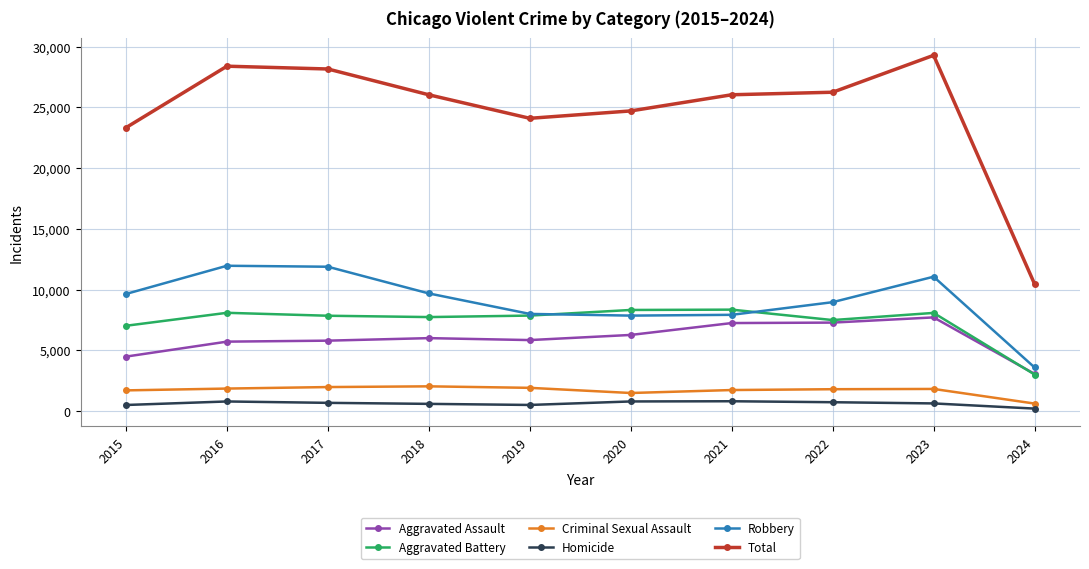

How many data points does each series have?

10